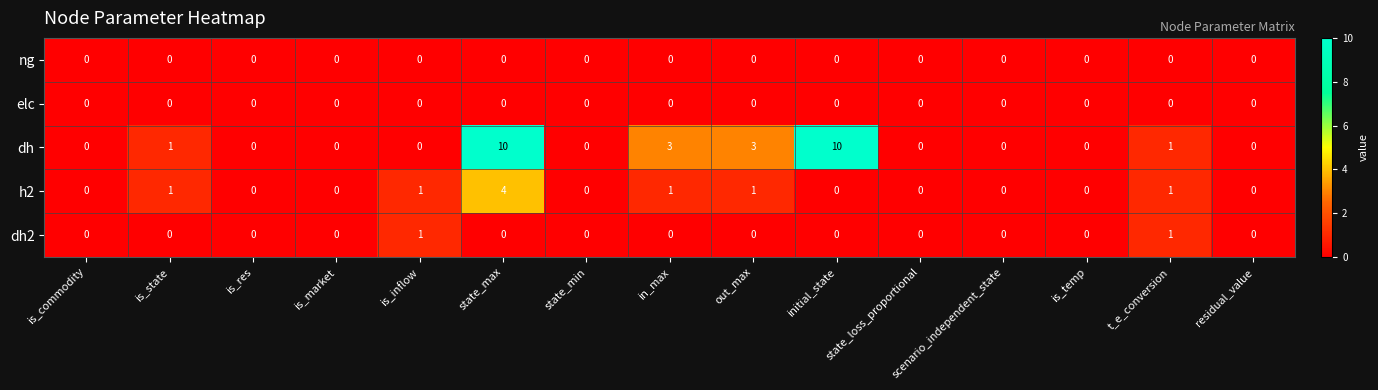

What is the maximum value shown in the chart?

10